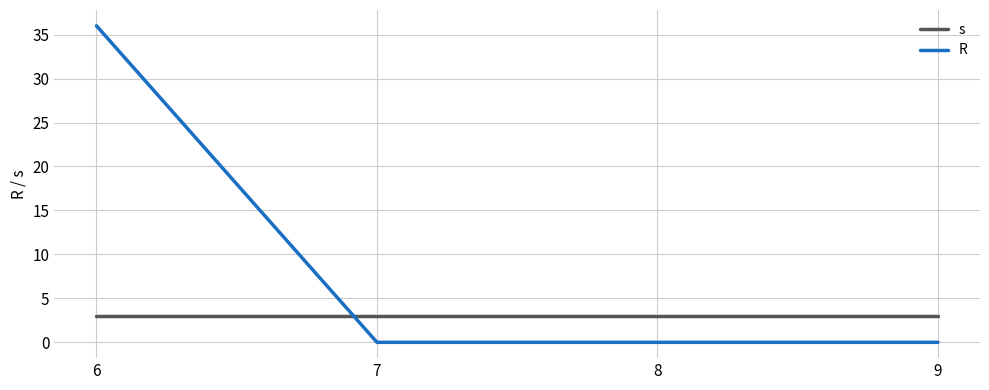

At which category is the sum across all series the highest?

6